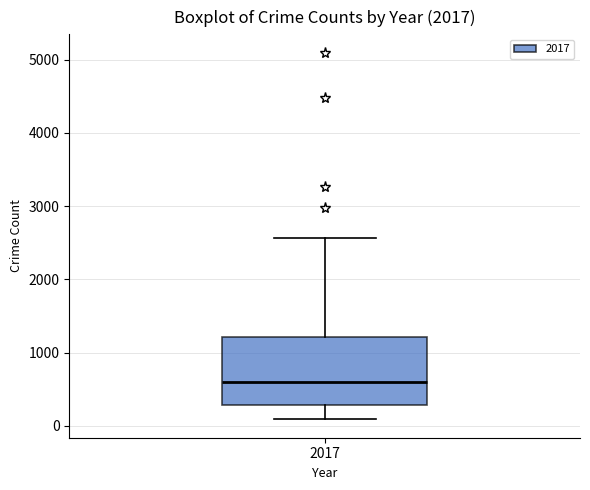

Read this box plot against the y-axis: the position of the median line, the range covered by the box, and the ends of both whiskers. The values are not printed on the chart, so give them approximately, as read against the axis.

median 600, box 300 to 1200, whiskers 100 to 2600